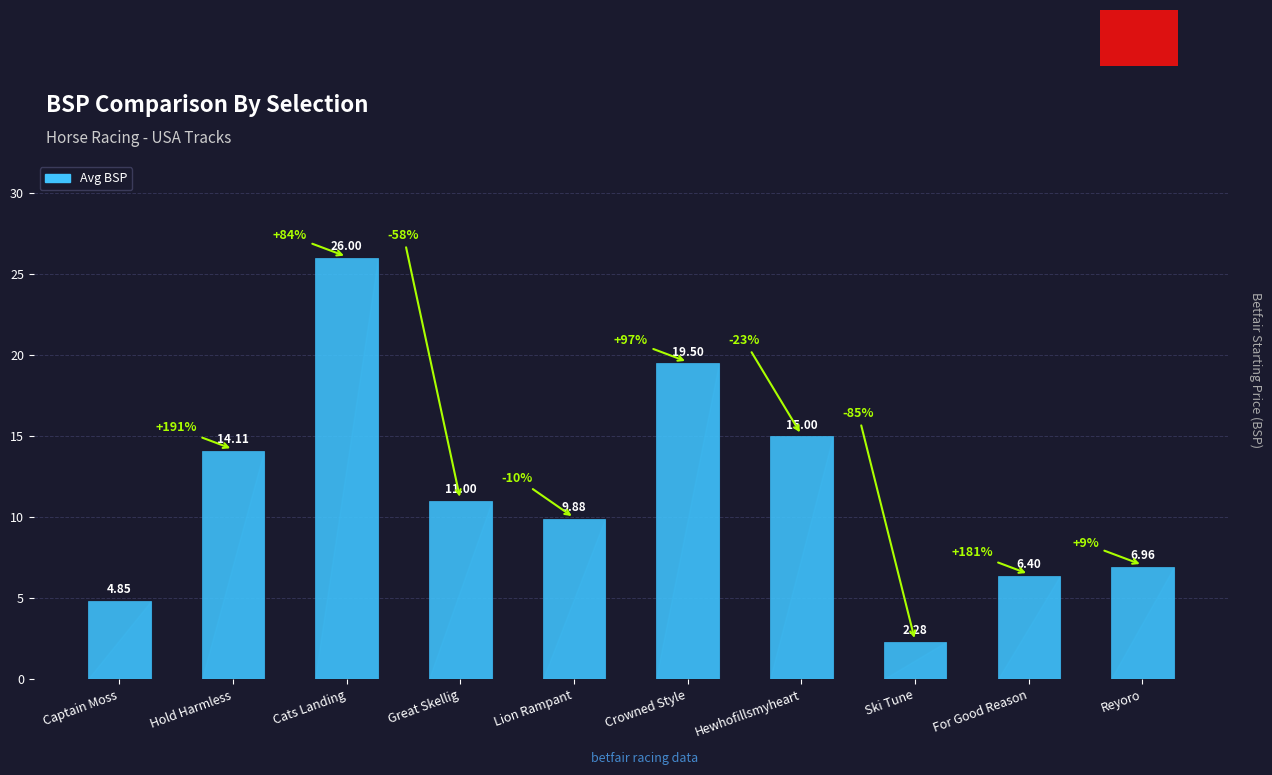

Does the chart contain any negative values?

No